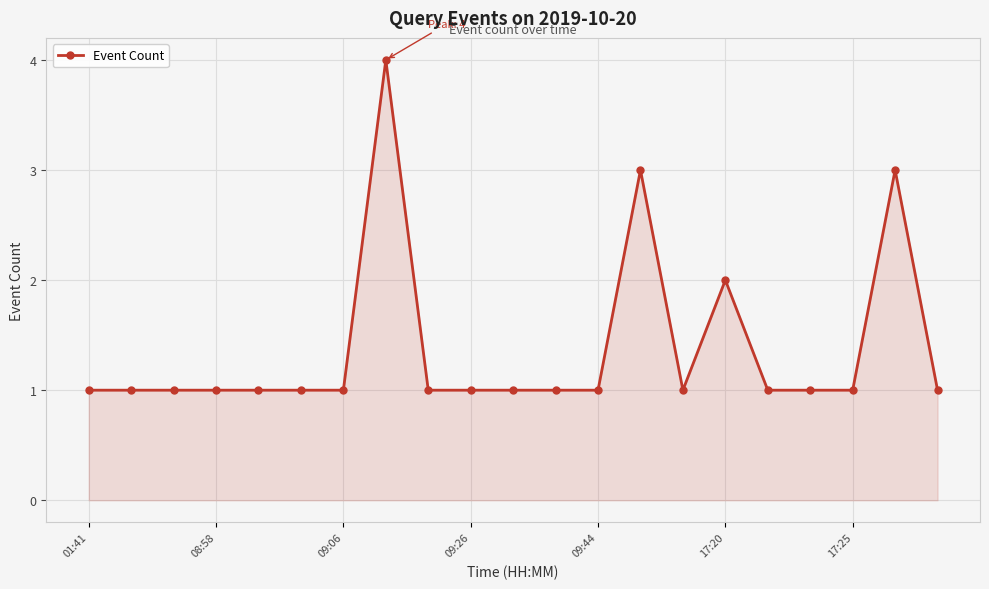

What is the value of the 9th point from the left?

1